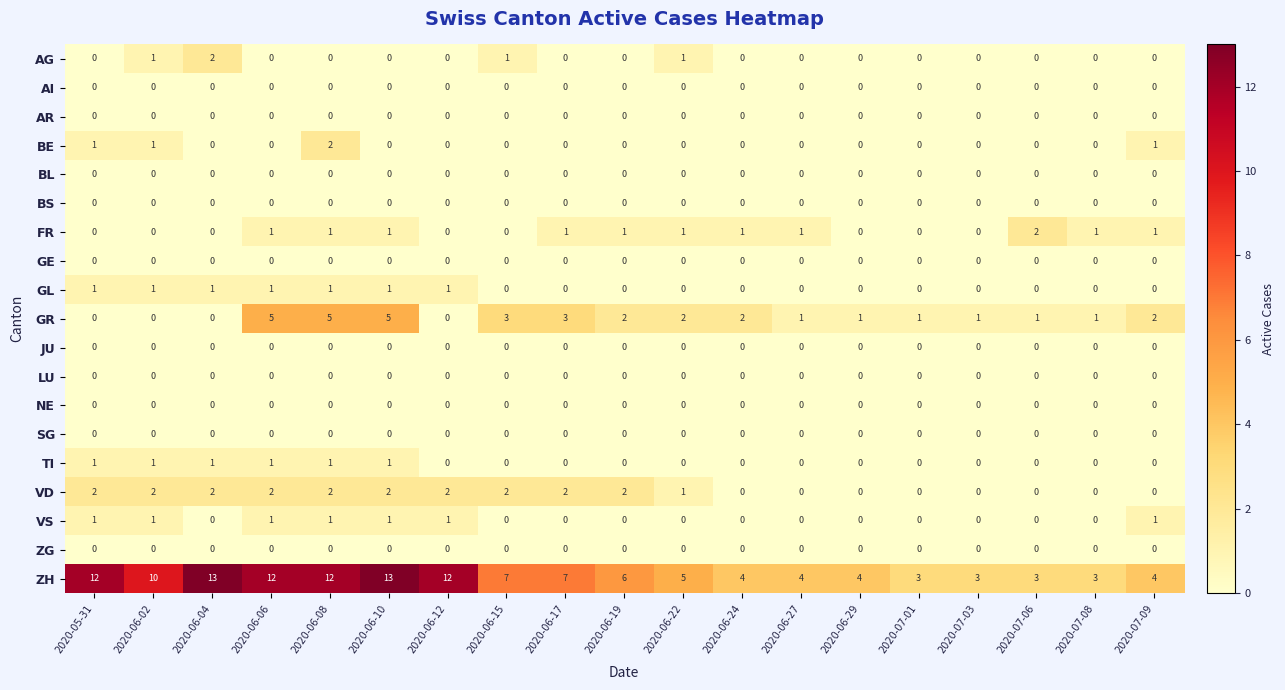

Is the value of GR at 2020-06-17 greater than the value of ZH at 2020-06-15?

No